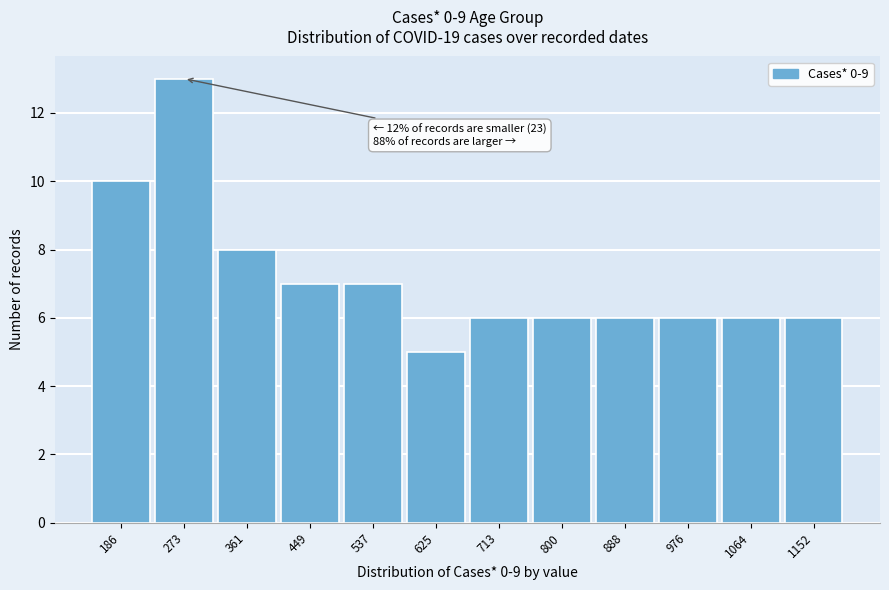

Reading left to right, what are all the values shown in this chart?

10	13	8	7	7	5	6	6	6	6	6	6